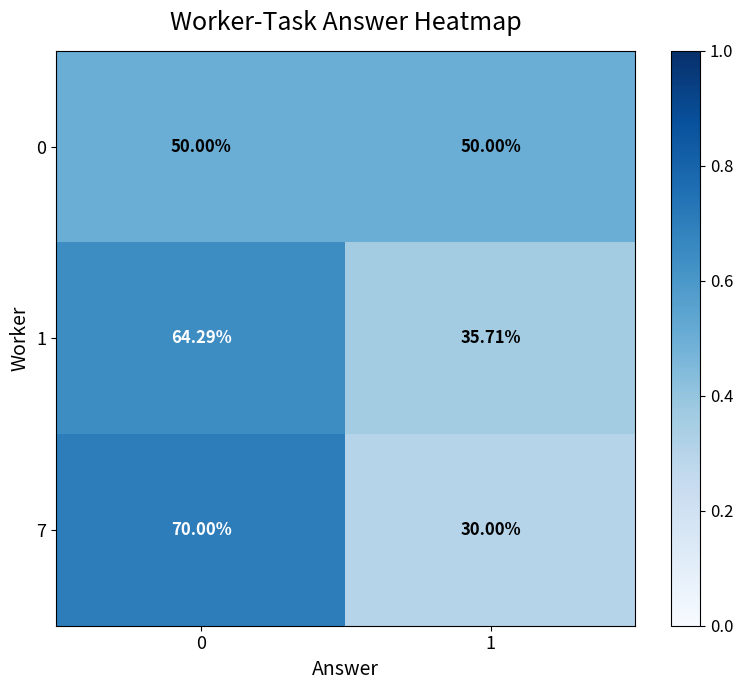

Count the number of categories in the chart.

2